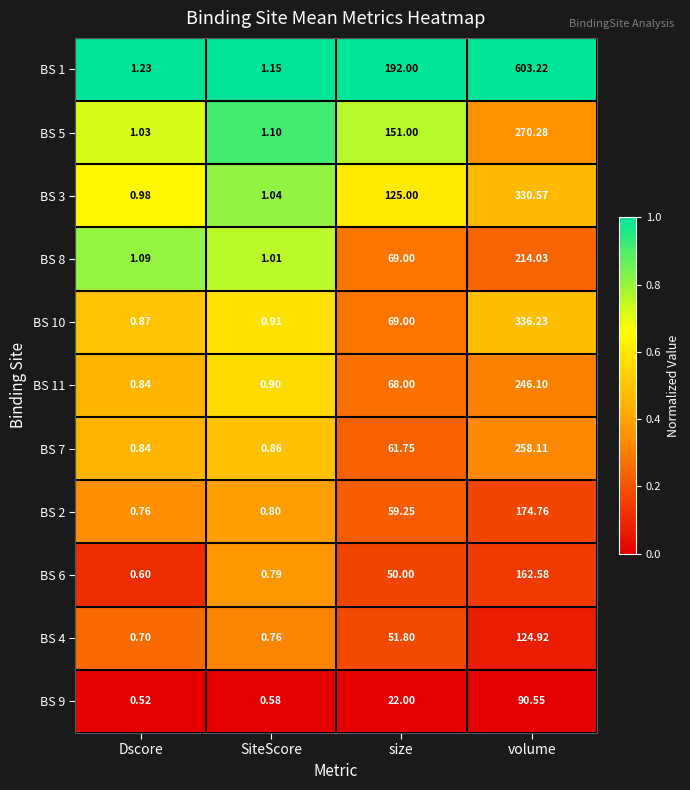

Rank the series by their maximum value, from highest to lowest.

BS 1, BS 10, BS 3, BS 5, BS 7, BS 11, BS 8, BS 2, BS 6, BS 4, BS 9